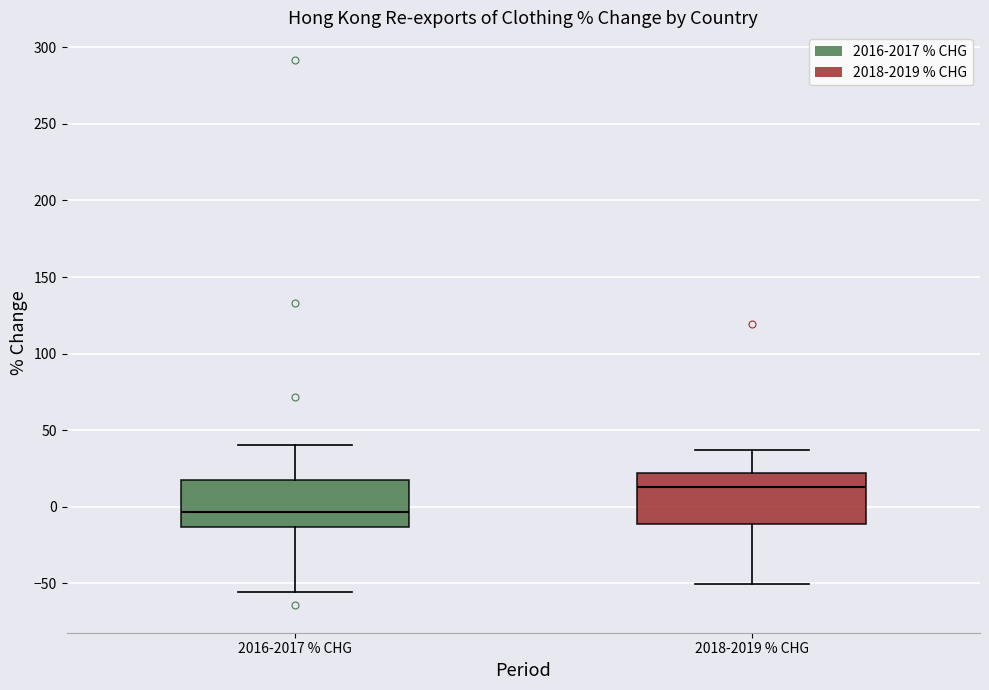

Reading left to right, transcribe this box plot: for each box, give where its median line is, the range the box spans, and where its two whiskers end, as read against the y-axis. The values are not printed on the chart, so give them approximately, as read against the axis.

2016-2017 % CHG: median -5, box -15 to 20, whiskers -55 to 40
2018-2019 % CHG: median 15, box -10 to 20, whiskers -50 to 35